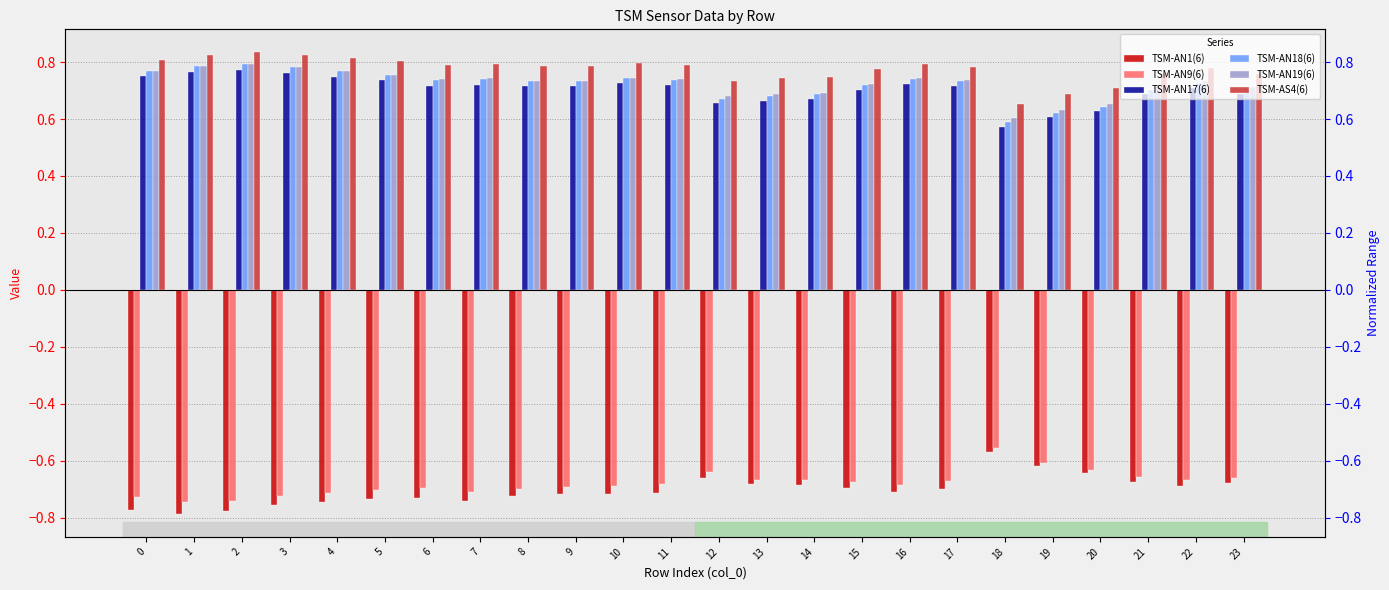

Which series has the largest total across all categories?

TSM-AS4(6)